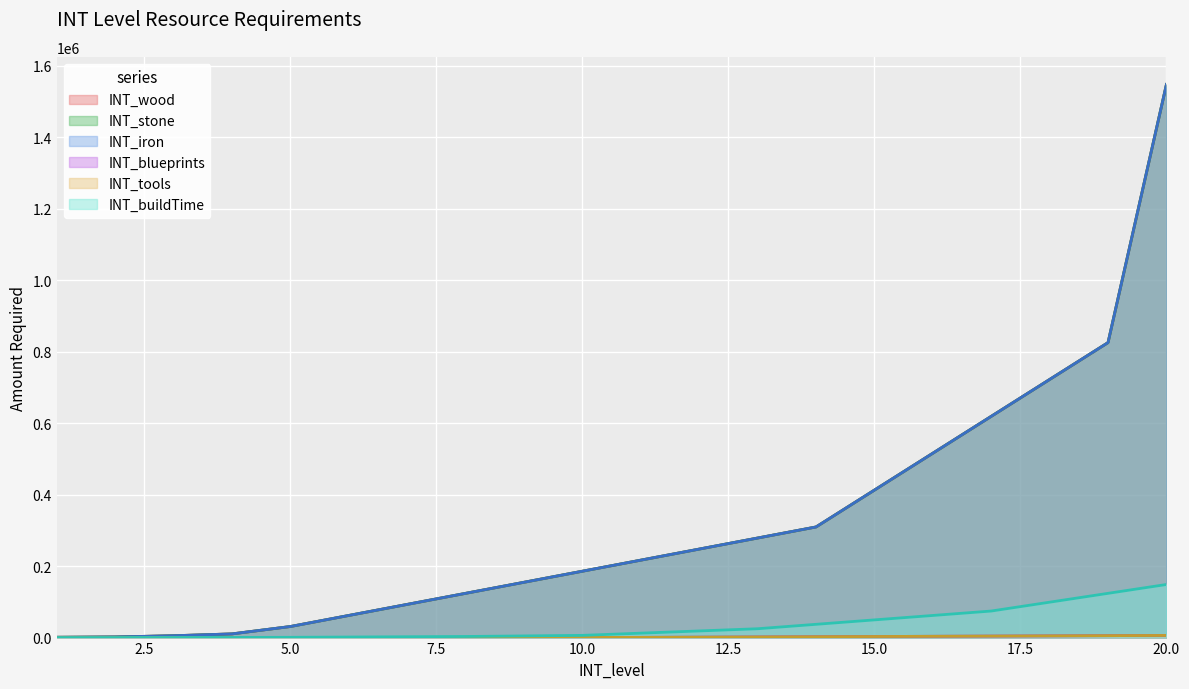

At 13, list the series in order from largest to smallest.

INT_wood, INT_stone, INT_iron, INT_buildTime, INT_blueprints, INT_tools